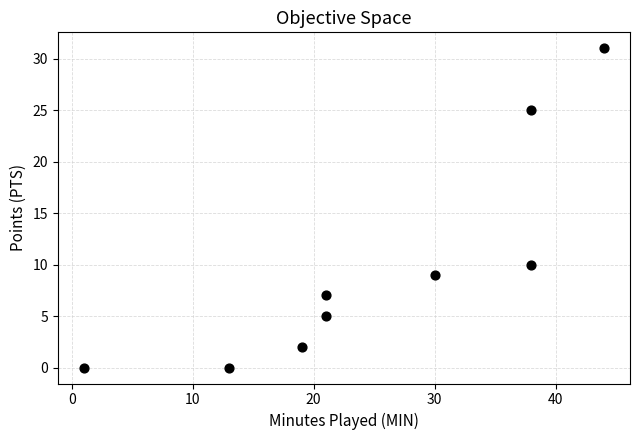

What is the range of X values (max minus min)?

43